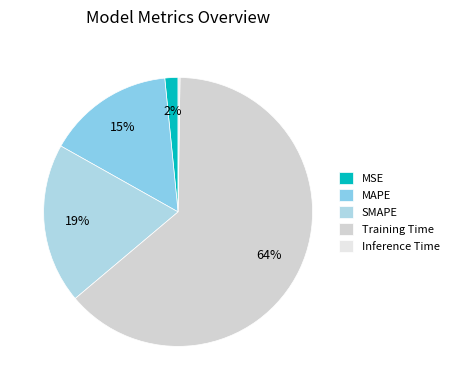

Which has a higher value, SMAPE or Inference Time?

SMAPE